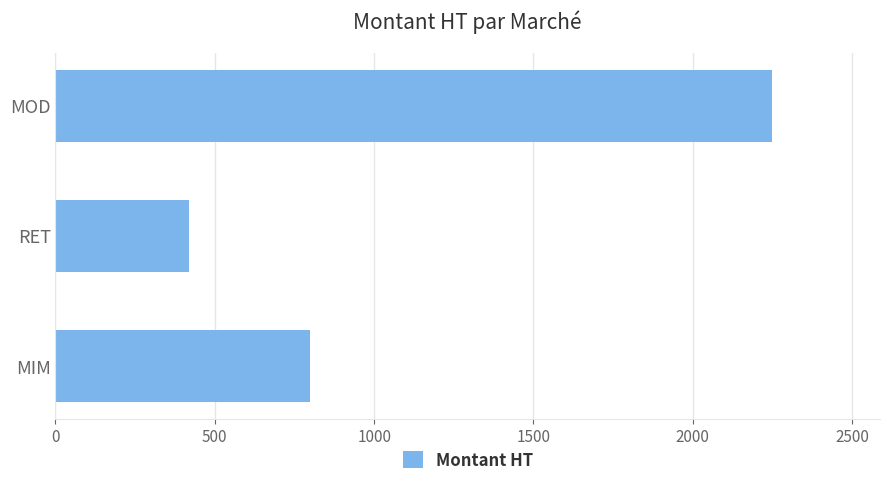

What value does the data have at MIM?

800.0